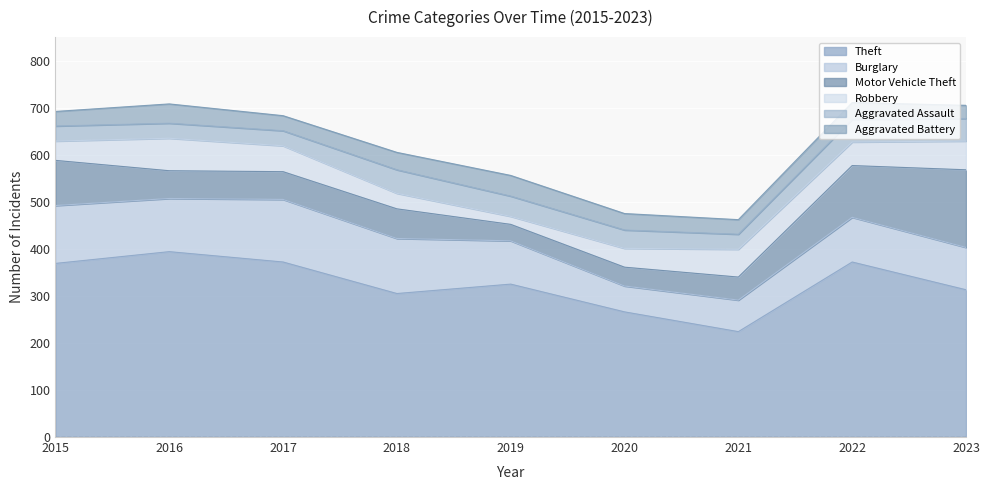

How many lines are shown in the chart?

6